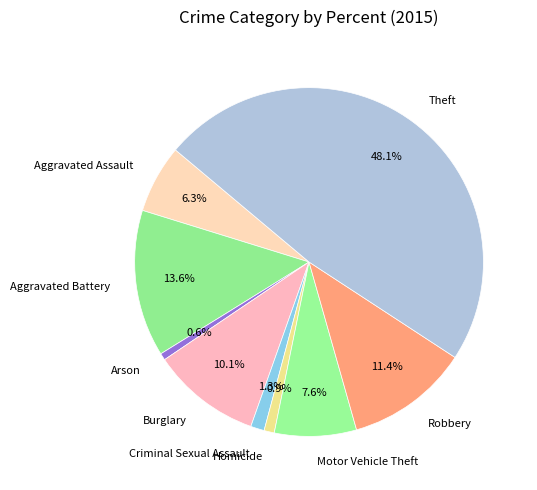

Is there a majority slice in this chart?

No